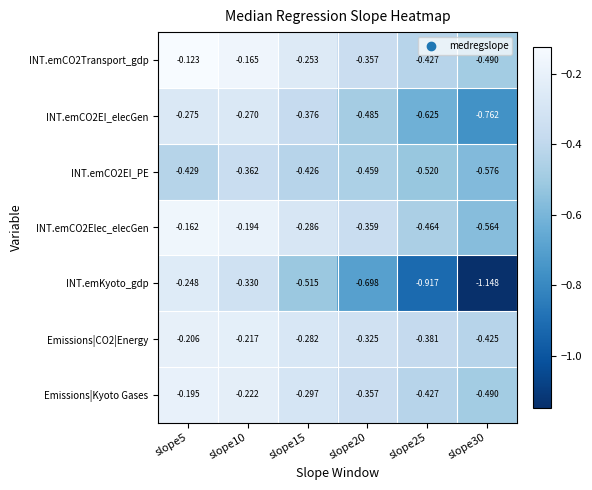

Which series changed the most between slope20 and slope30?

INT.emKyoto_gdp